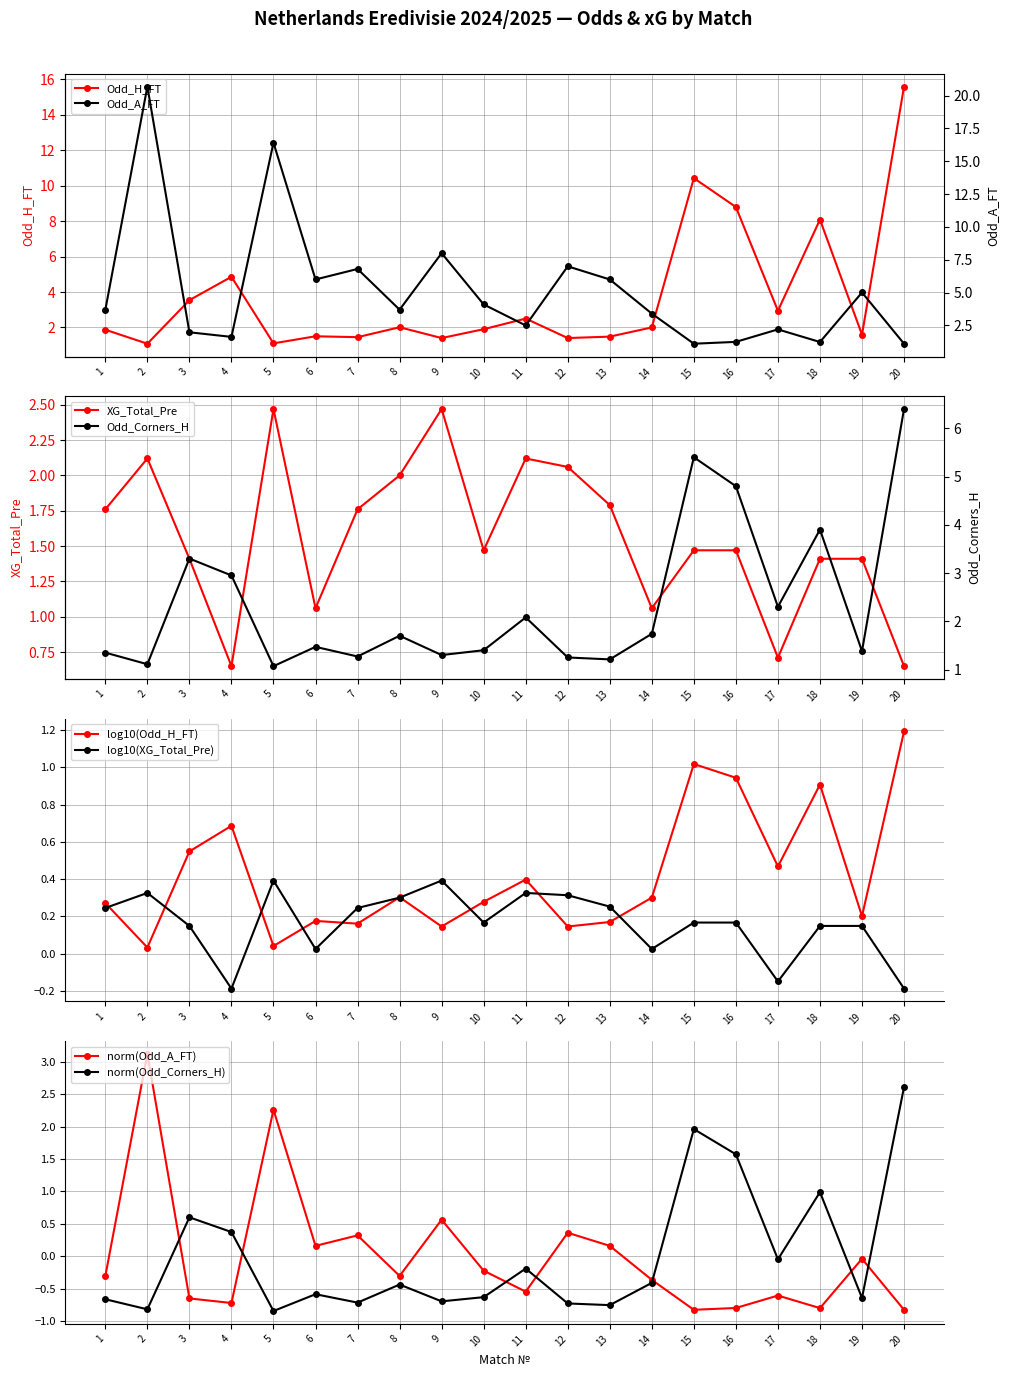

Is it true that Odd_A_FT equals -0.4 at 8?

False